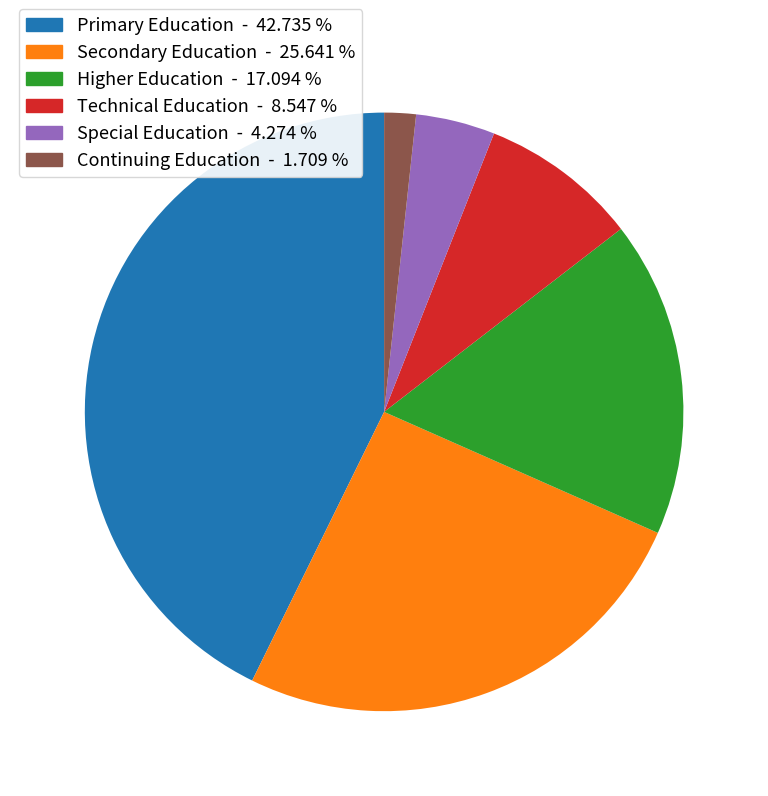

How many slices are in this pie chart?

6